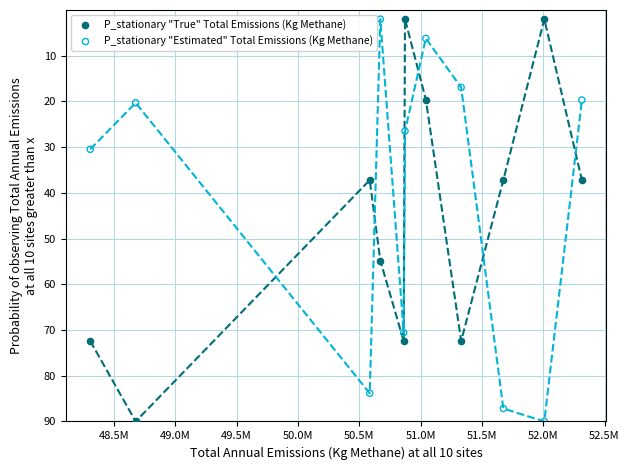

Across all data points, what is the range of X values (max minus min)?

4.0